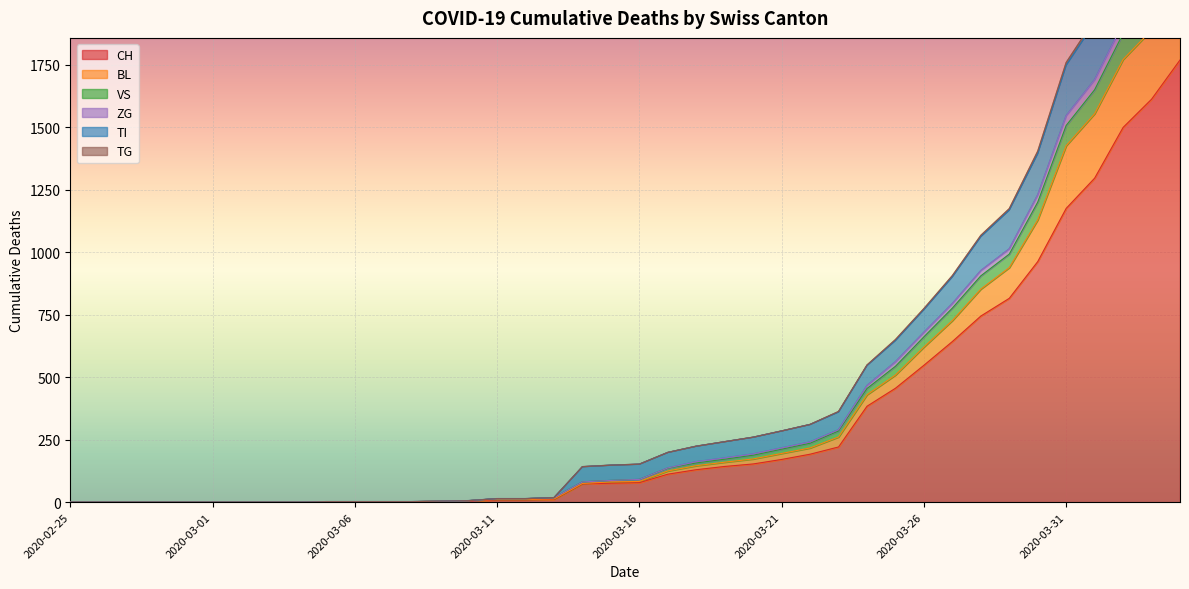

Reading left to right, what are all the values shown in this chart?

CH: 2020-02-25=0	2020-02-26=0	2020-02-27=0	2020-02-28=0	2020-02-29=0	2020-03-01=0	2020-03-02=0	2020-03-03=0	2020-03-04=0	2020-03-05=2	2020-03-06=2	2020-03-07=2	2020-03-08=2	2020-03-09=3	2020-03-10=4	2020-03-11=9	2020-03-12=9	2020-03-13=11	2020-03-14=73	2020-03-15=76	2020-03-16=78	2020-03-17=112	2020-03-18=130	2020-03-19=143	2020-03-20=153	2020-03-21=171	2020-03-22=192	2020-03-23=221	2020-03-24=384	2020-03-25=456	2020-03-26=548	2020-03-27=643	2020-03-28=745	2020-03-29=816	2020-03-30=963	2020-03-31=1176	2020-04-01=1297	2020-04-02=1500	2020-04-03=1613	2020-04-04=1770
BL: 2020-02-25=0	2020-02-26=0	2020-02-27=0	2020-02-28=0	2020-02-29=0	2020-03-01=0	2020-03-02=0	2020-03-03=0	2020-03-04=0	2020-03-05=2	2020-03-06=2	2020-03-07=2	2020-03-08=2	2020-03-09=4	2020-03-10=6	2020-03-11=11	2020-03-12=11	2020-03-13=13	2020-03-14=75	2020-03-15=81	2020-03-16=83	2020-03-17=125	2020-03-18=146	2020-03-19=160	2020-03-20=173	2020-03-21=195	2020-03-22=217	2020-03-23=261	2020-03-24=430	2020-03-25=509	2020-03-26=621	2020-03-27=727	2020-03-28=853	2020-03-29=939	2020-03-30=1130	2020-03-31=1427	2020-04-01=1555	2020-04-02=1772	2020-04-03=1890	2020-04-04=2079
VS: 2020-02-25=0	2020-02-26=0	2020-02-27=0	2020-02-28=0	2020-02-29=0	2020-03-01=0	2020-03-02=0	2020-03-03=0	2020-03-04=0	2020-03-05=2	2020-03-06=2	2020-03-07=2	2020-03-08=2	2020-03-09=4	2020-03-10=6	2020-03-11=14	2020-03-12=14	2020-03-13=18	2020-03-14=142	2020-03-15=148	2020-03-16=152	2020-03-17=199	2020-03-18=224	2020-03-19=242	2020-03-20=260	2020-03-21=285	2020-03-22=311	2020-03-23=361	2020-03-24=547	2020-03-25=647	2020-03-26=771	2020-03-27=902	2020-03-28=1063	2020-03-29=1169	2020-03-30=1395	2020-03-31=1749	2020-04-01=1920	2020-04-02=2180	2020-04-03=2330	2020-04-04=2551
ZG: 2020-02-25=0	2020-02-26=0	2020-02-27=0	2020-02-28=0	2020-02-29=0	2020-03-01=0	2020-03-02=0	2020-03-03=0	2020-03-04=0	2020-03-05=2	2020-03-06=2	2020-03-07=2	2020-03-08=2	2020-03-09=4	2020-03-10=6	2020-03-11=14	2020-03-12=14	2020-03-13=18	2020-03-14=81	2020-03-15=87	2020-03-16=91	2020-03-17=137	2020-03-18=162	2020-03-19=177	2020-03-20=193	2020-03-21=217	2020-03-22=241	2020-03-23=290	2020-03-24=467	2020-03-25=562	2020-03-26=680	2020-03-27=795	2020-03-28=927	2020-03-29=1014	2020-03-30=1230	2020-03-31=1547	2020-04-01=1691	2020-04-02=1917	2020-04-03=2043	2020-04-04=2237
TI: 2020-02-25=0	2020-02-26=0	2020-02-27=0	2020-02-28=0	2020-02-29=0	2020-03-01=0	2020-03-02=0	2020-03-03=0	2020-03-04=0	2020-03-05=2	2020-03-06=2	2020-03-07=2	2020-03-08=2	2020-03-09=4	2020-03-10=6	2020-03-11=14	2020-03-12=14	2020-03-13=18	2020-03-14=142	2020-03-15=148	2020-03-16=152	2020-03-17=199	2020-03-18=224	2020-03-19=242	2020-03-20=260	2020-03-21=285	2020-03-22=311	2020-03-23=363	2020-03-24=549	2020-03-25=651	2020-03-26=775	2020-03-27=907	2020-03-28=1068	2020-03-29=1175	2020-03-30=1405	2020-03-31=1760	2020-04-01=1933	2020-04-02=2194	2020-04-03=2348	2020-04-04=2572
TG: 2020-02-25=0	2020-02-26=0	2020-02-27=0	2020-02-28=0	2020-02-29=0	2020-03-01=0	2020-03-02=0	2020-03-03=0	2020-03-04=0	2020-03-05=2	2020-03-06=2	2020-03-07=2	2020-03-08=2	2020-03-09=4	2020-03-10=6	2020-03-11=14	2020-03-12=14	2020-03-13=18	2020-03-14=81	2020-03-15=87	2020-03-16=91	2020-03-17=136	2020-03-18=157	2020-03-19=172	2020-03-20=188	2020-03-21=212	2020-03-22=236	2020-03-23=285	2020-03-24=455	2020-03-25=544	2020-03-26=662	2020-03-27=777	2020-03-28=906	2020-03-29=993	2020-03-30=1201	2020-03-31=1508	2020-04-01=1651	2020-04-02=1876	2020-04-03=1999	2020-04-04=2191